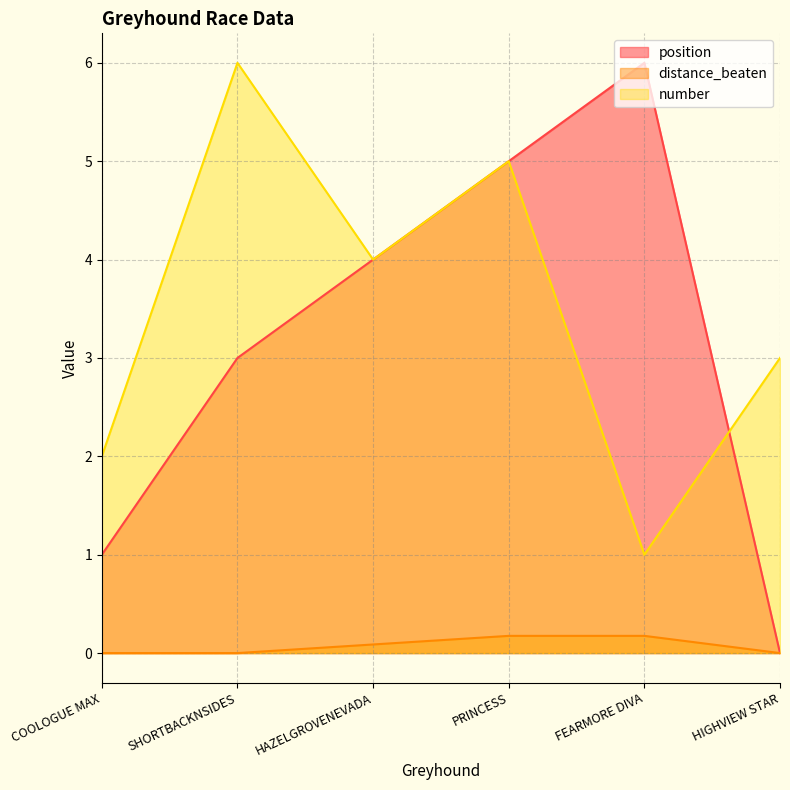

What is the difference between the second highest and second lowest values in the distance_beaten series?

0.2